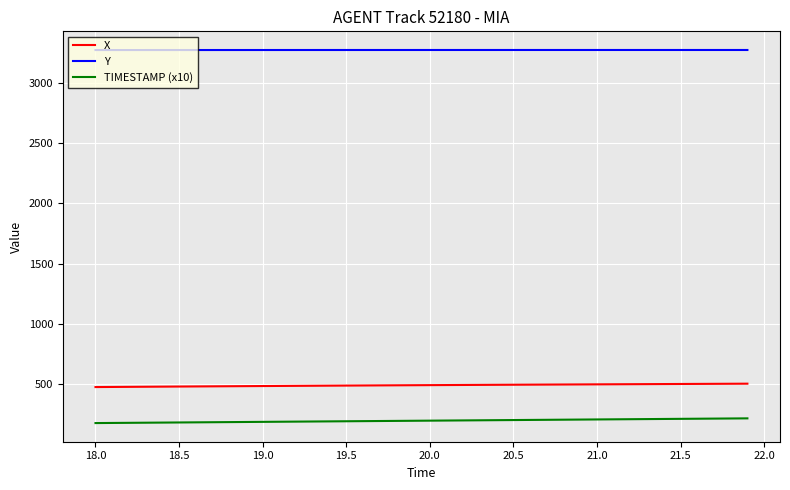

Which series has the largest total across all categories?

Y